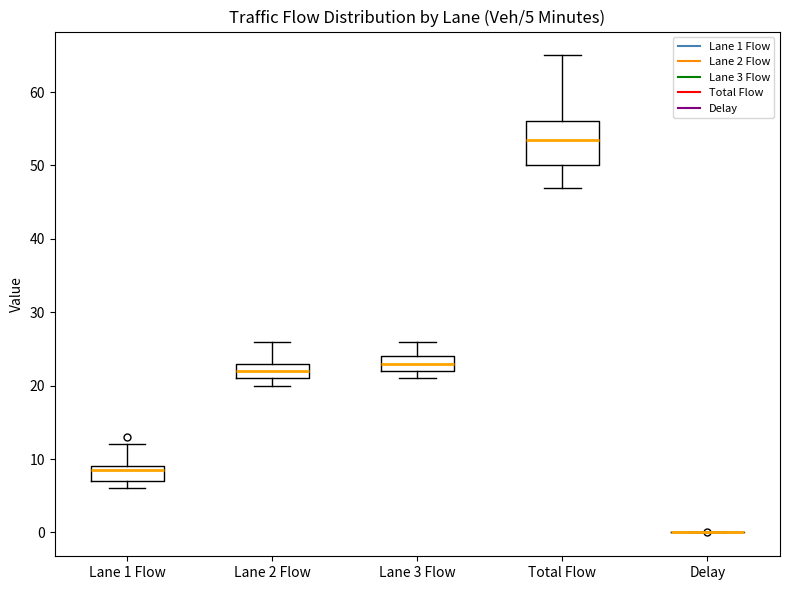

Which box is the tallest, from its lower edge to its upper edge?

Total Flow